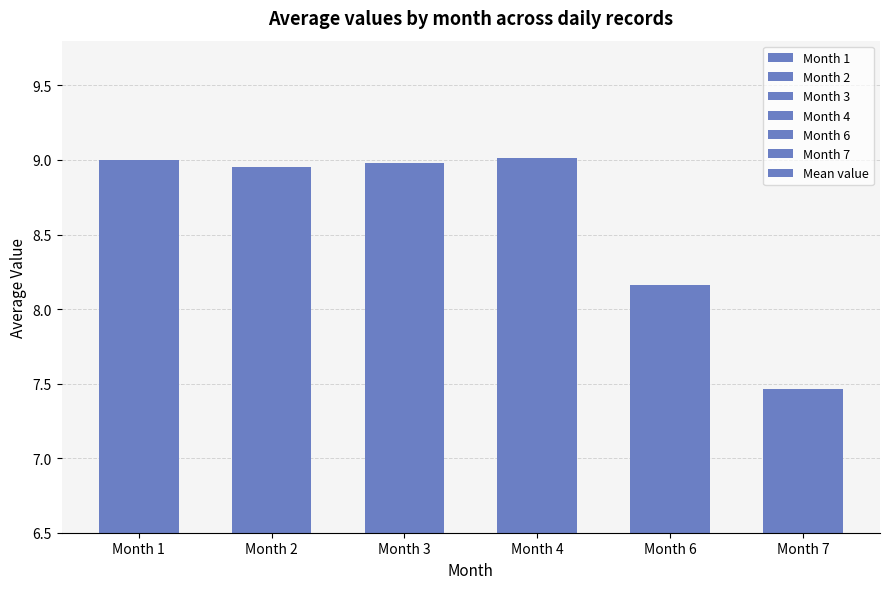

What is the ratio of the value at Month 6 to the value at Month 4?

0.9